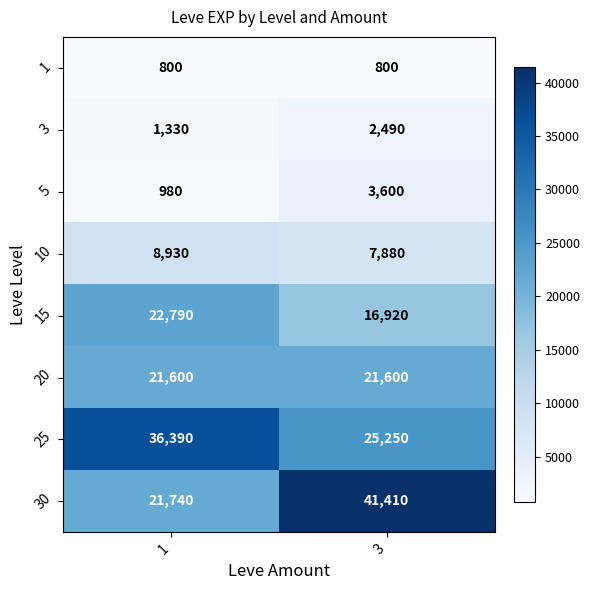

Is the value of 20 at 1 greater than the value of 5 at 1?

Yes